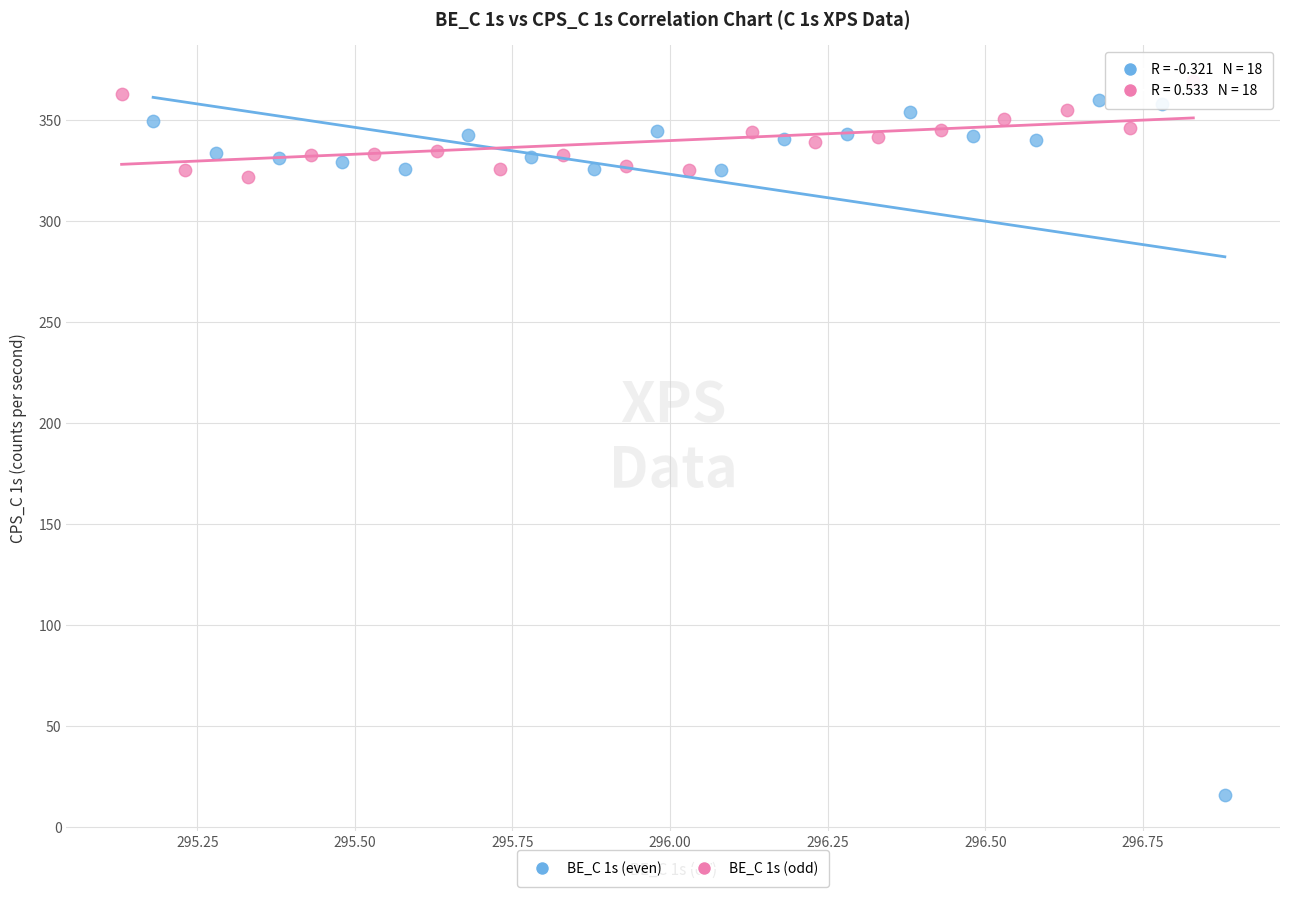

Which series contains the lowest Y value?

BE_C 1s (even)